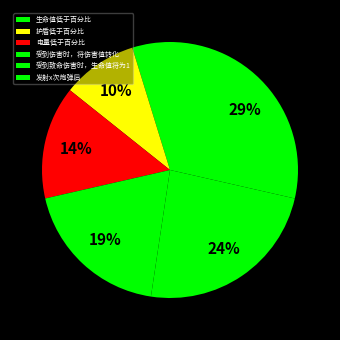

Is it true that 生命值低于百分比 is 5% of the pie?

True